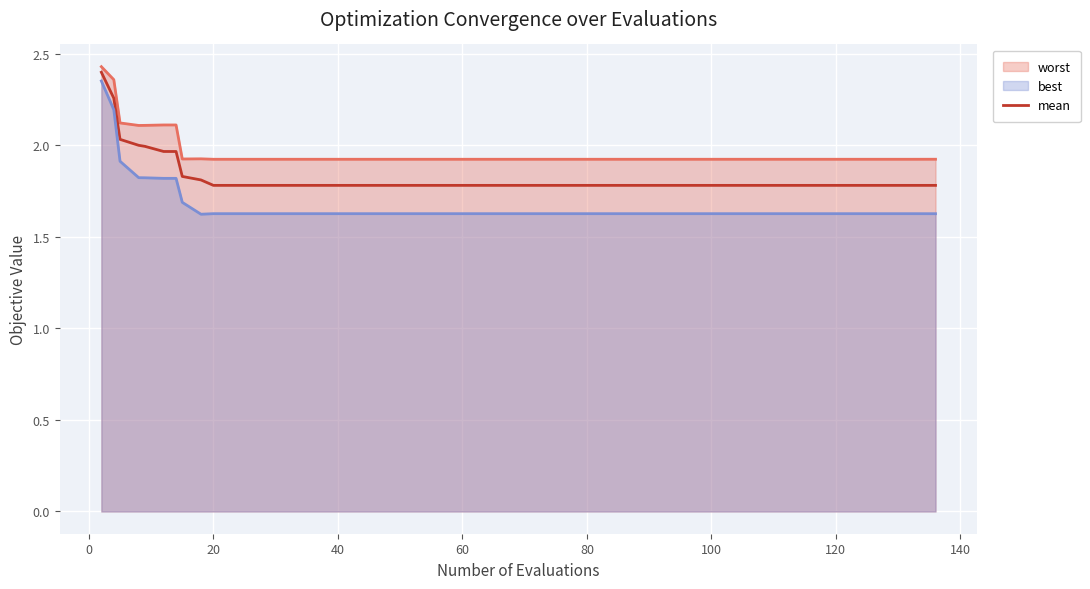

What is the greatest value displayed?

2.4